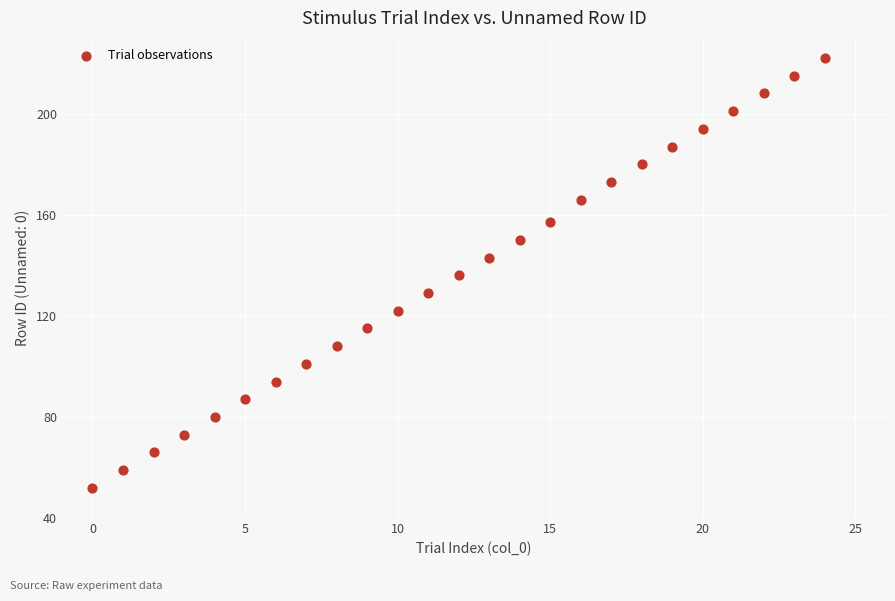

What is the range of X values (max minus min)?

24